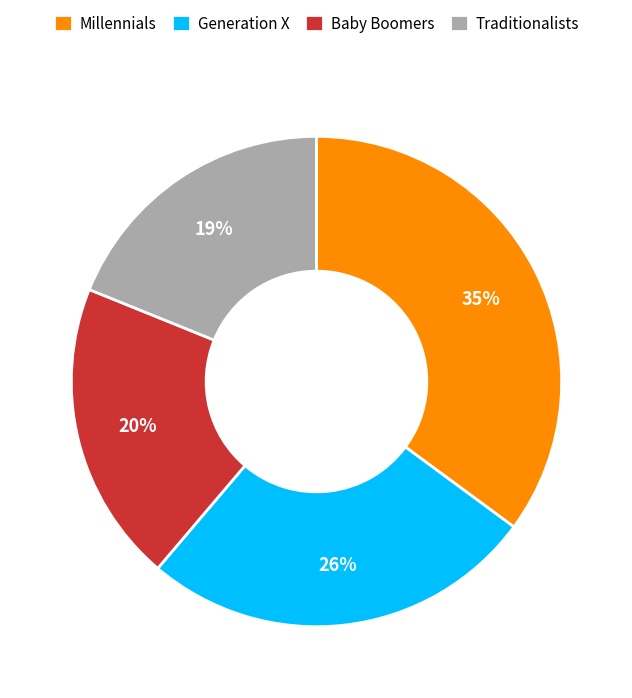

Which slice is the largest?

Millennials